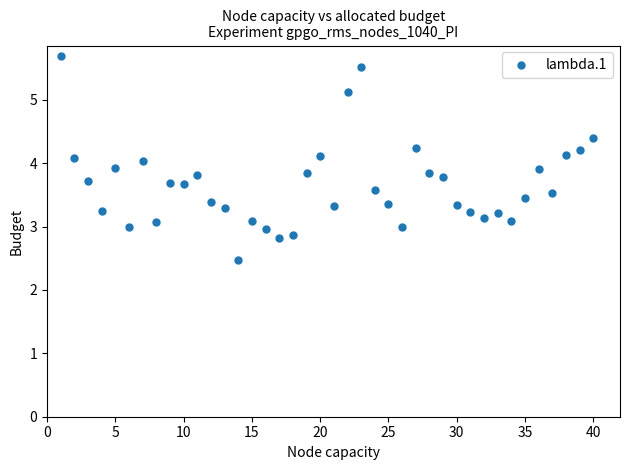

What is the range of Y values (max minus min)?

3.2